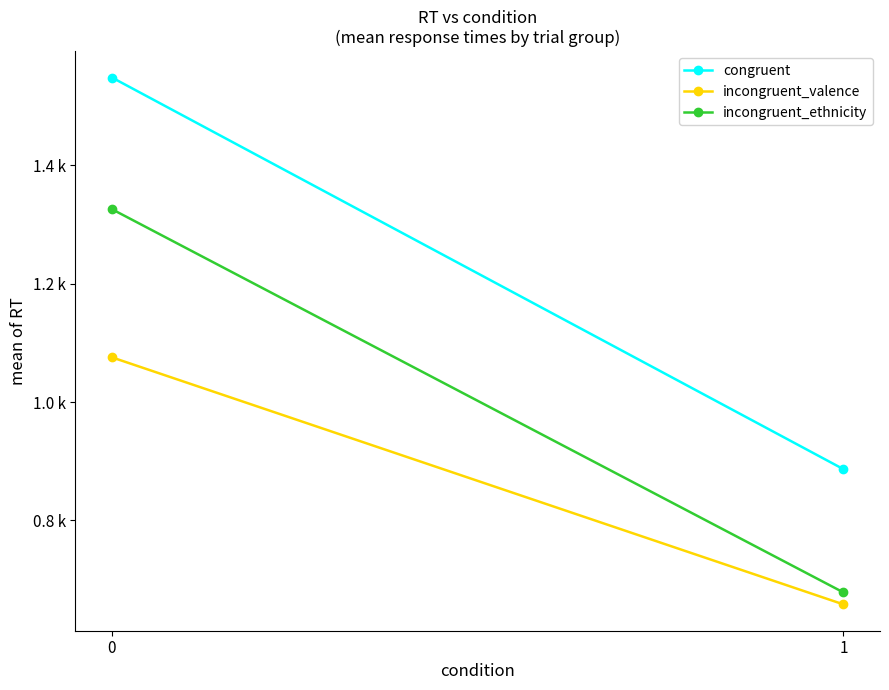

Which label corresponds to the smallest value in the chart?

1